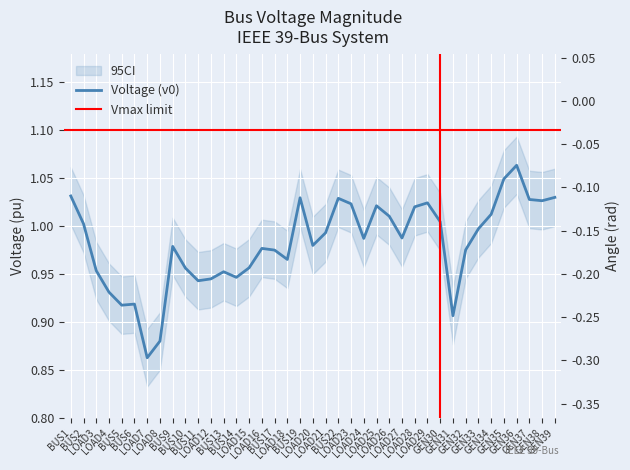

What is the spread (max minus min) of values at GEN36?

1.1